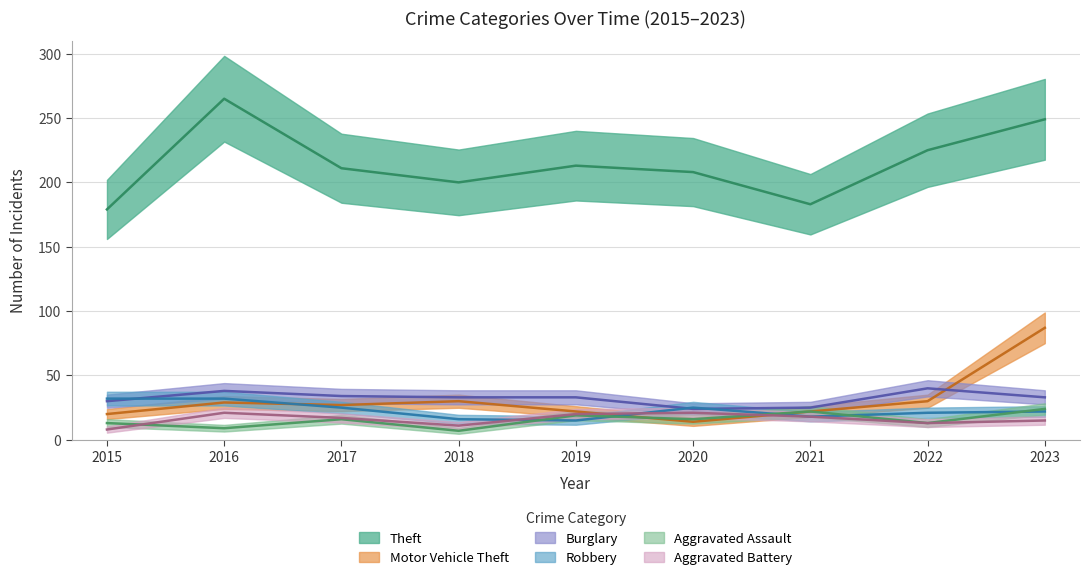

What value does the Robbery series have at 2021?

18